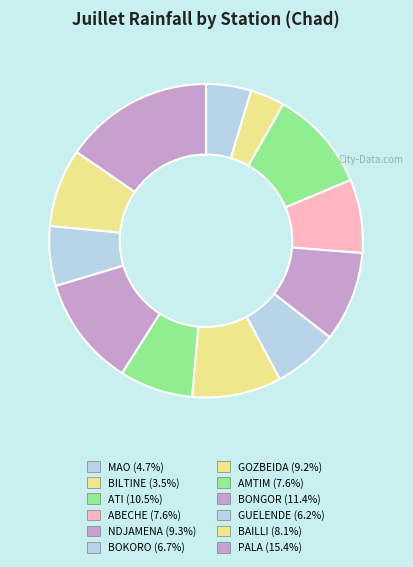

How much of the chart is everything except ATI?

89.5%